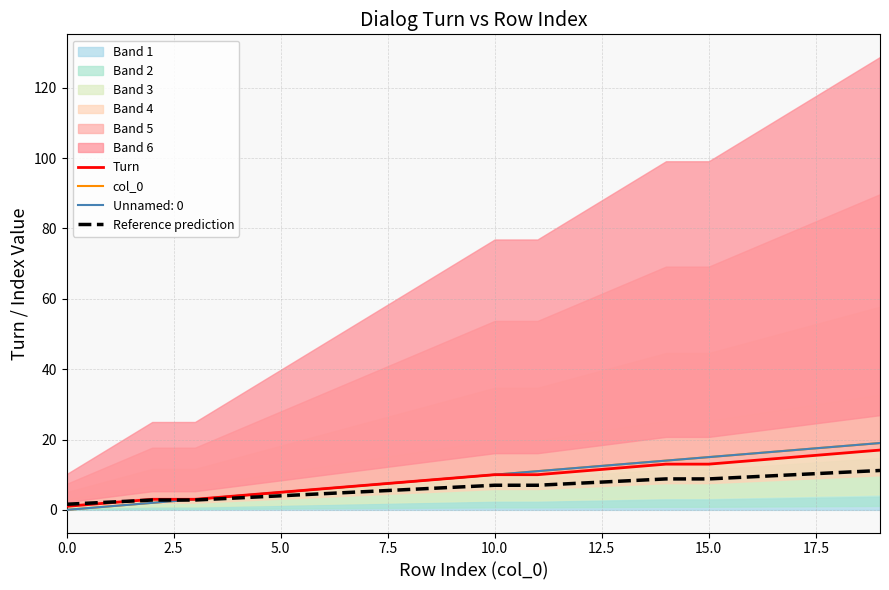

True or false: col_0 and Turn cross at least once.

False